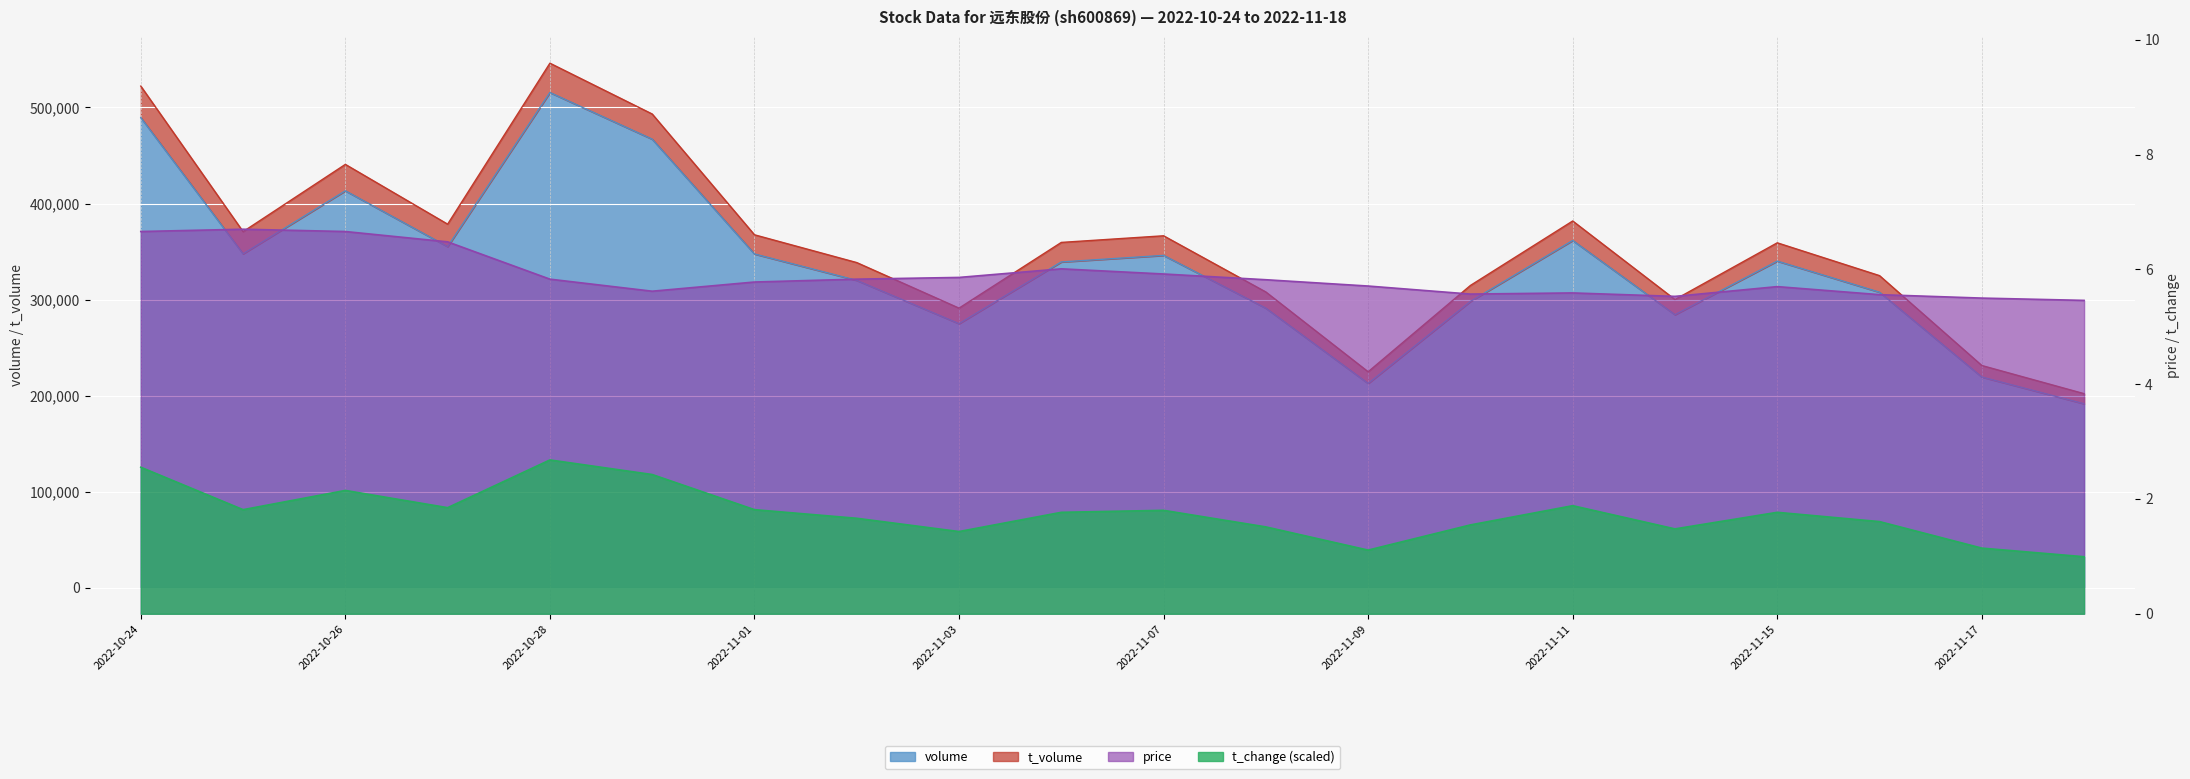

Between 2022-10-28 and 2022-11-10, which series saw the biggest shift?

volume